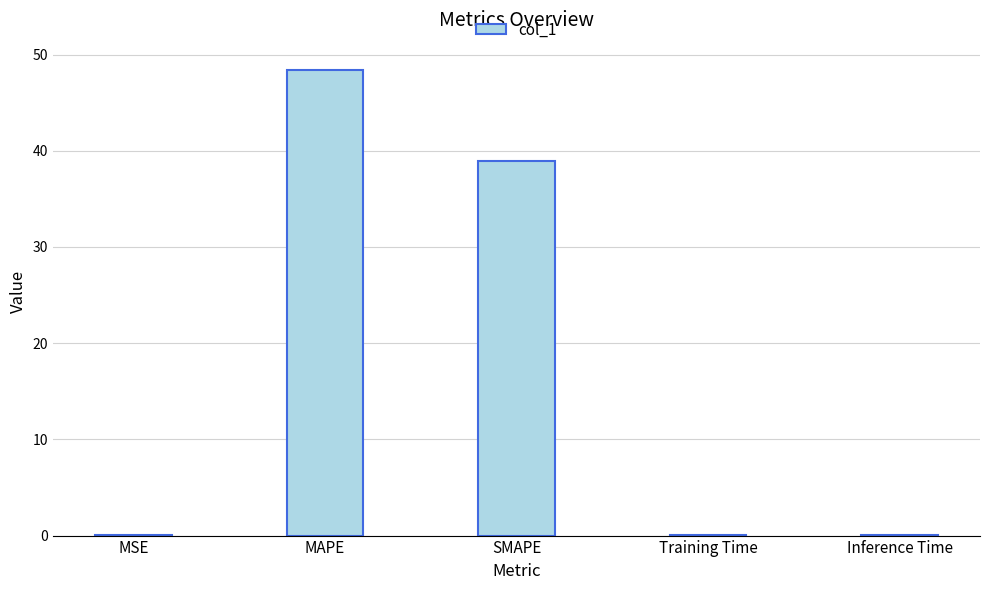

What value does the data have at MAPE?

48.4